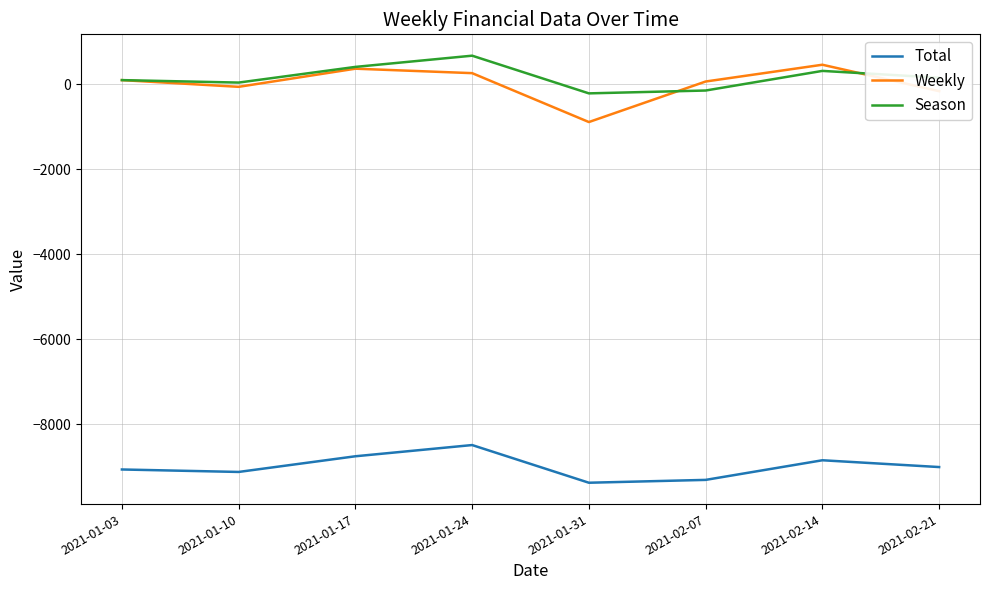

True or false: Weekly has a value of 67 at 2021-02-07.

True